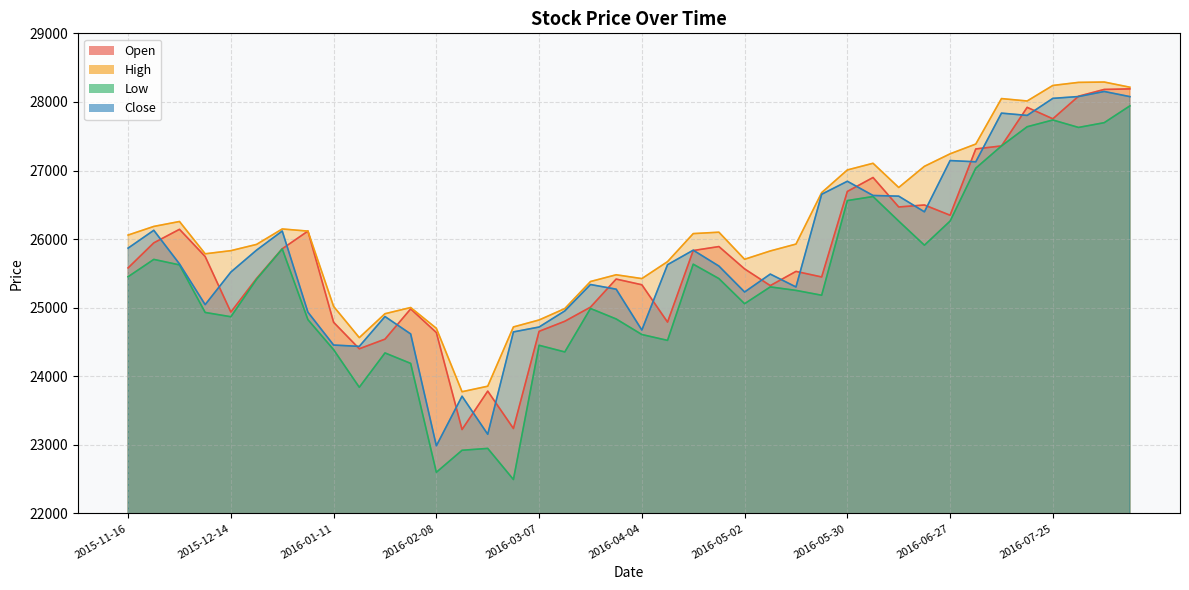

Which has a higher value, 2016-01-04 or 2016-05-16?

2016-01-04